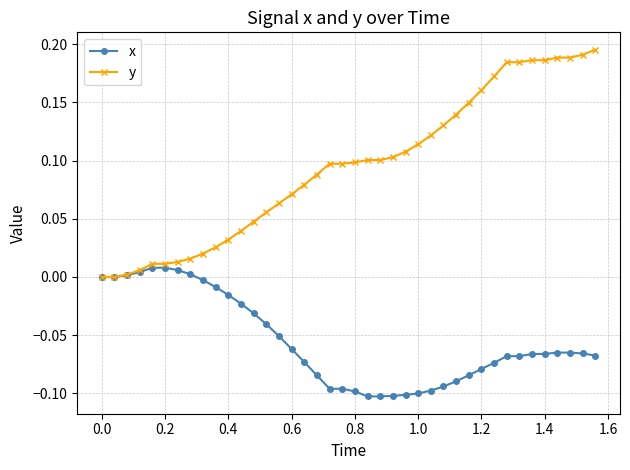

How many lines are shown in the chart?

2